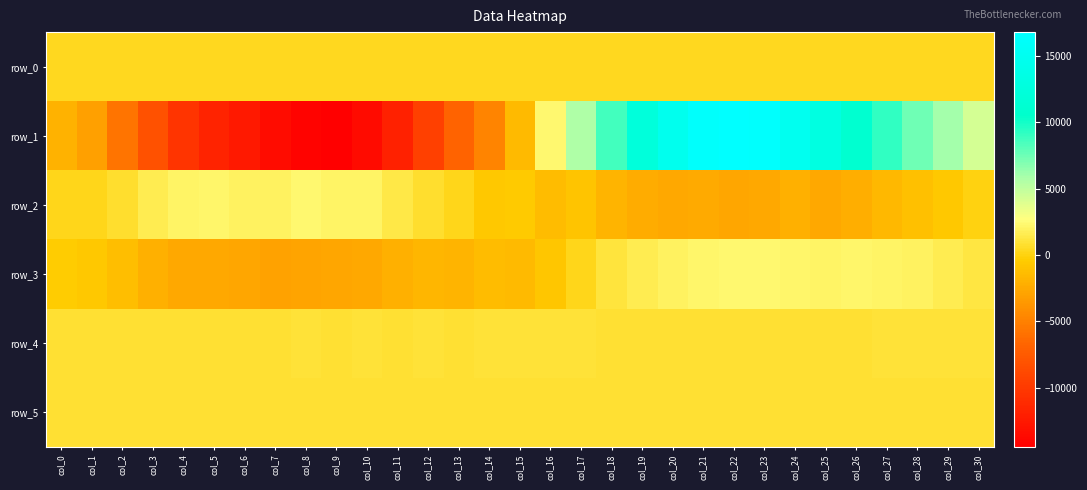

Between col_6 and col_20, which series saw the biggest shift?

row_1